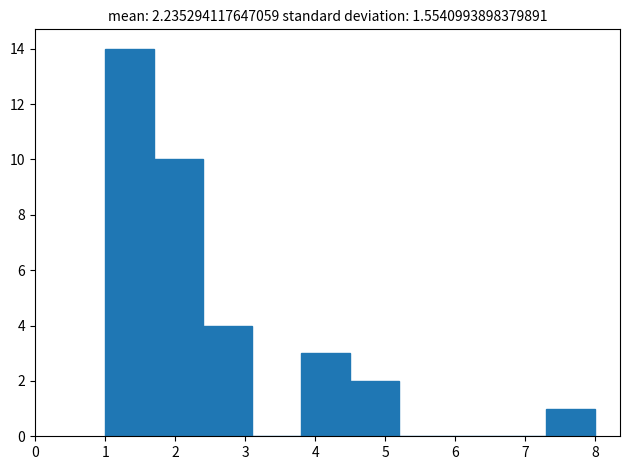

Reading left to right, transcribe this chart: for each bar, give the range it covers on the x-axis and its height. The values are not printed on the chart, so give them approximately, as read against the axis.

1.0 to 1.7: 14
1.7 to 2.4: 10
2.4 to 3.1: 4
3.1 to 3.8: 0
3.8 to 4.5: 3
4.5 to 5.2: 2
5.2 to 5.9: 0
5.9 to 6.6: 0
6.6 to 7.3: 0
7.3 to 8.0: 1